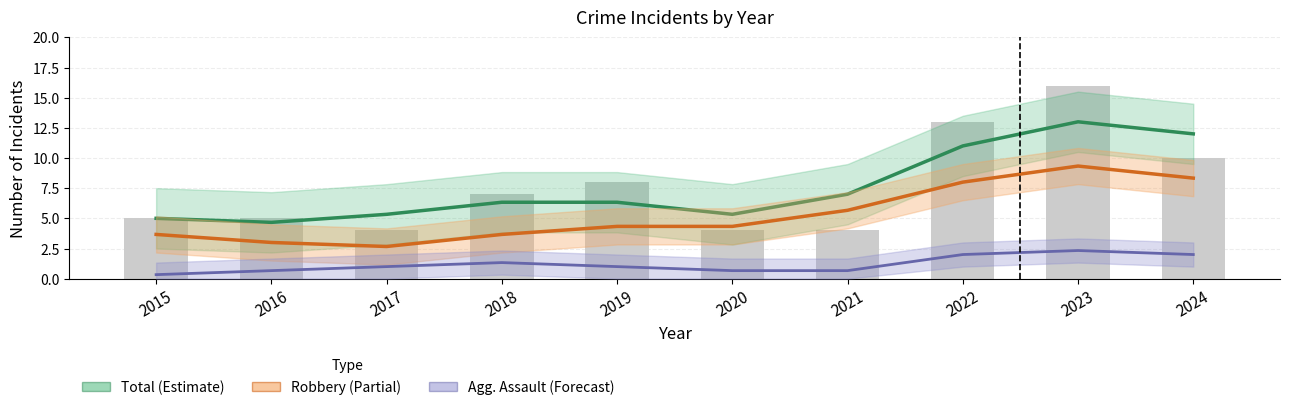

Which series has the largest total across all categories?

Total (Estimate)